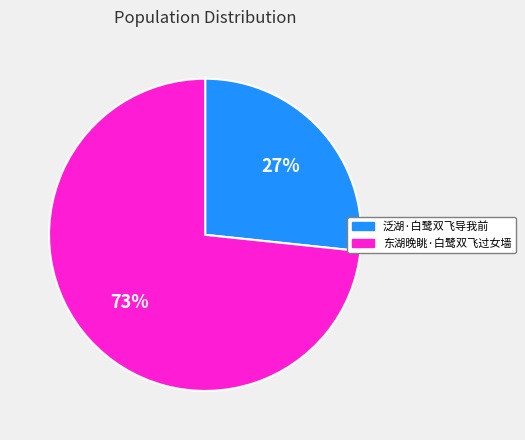

To the nearest percent, what percentage of the pie is 东湖晚眺·白鹭双飞过女墙?

73%